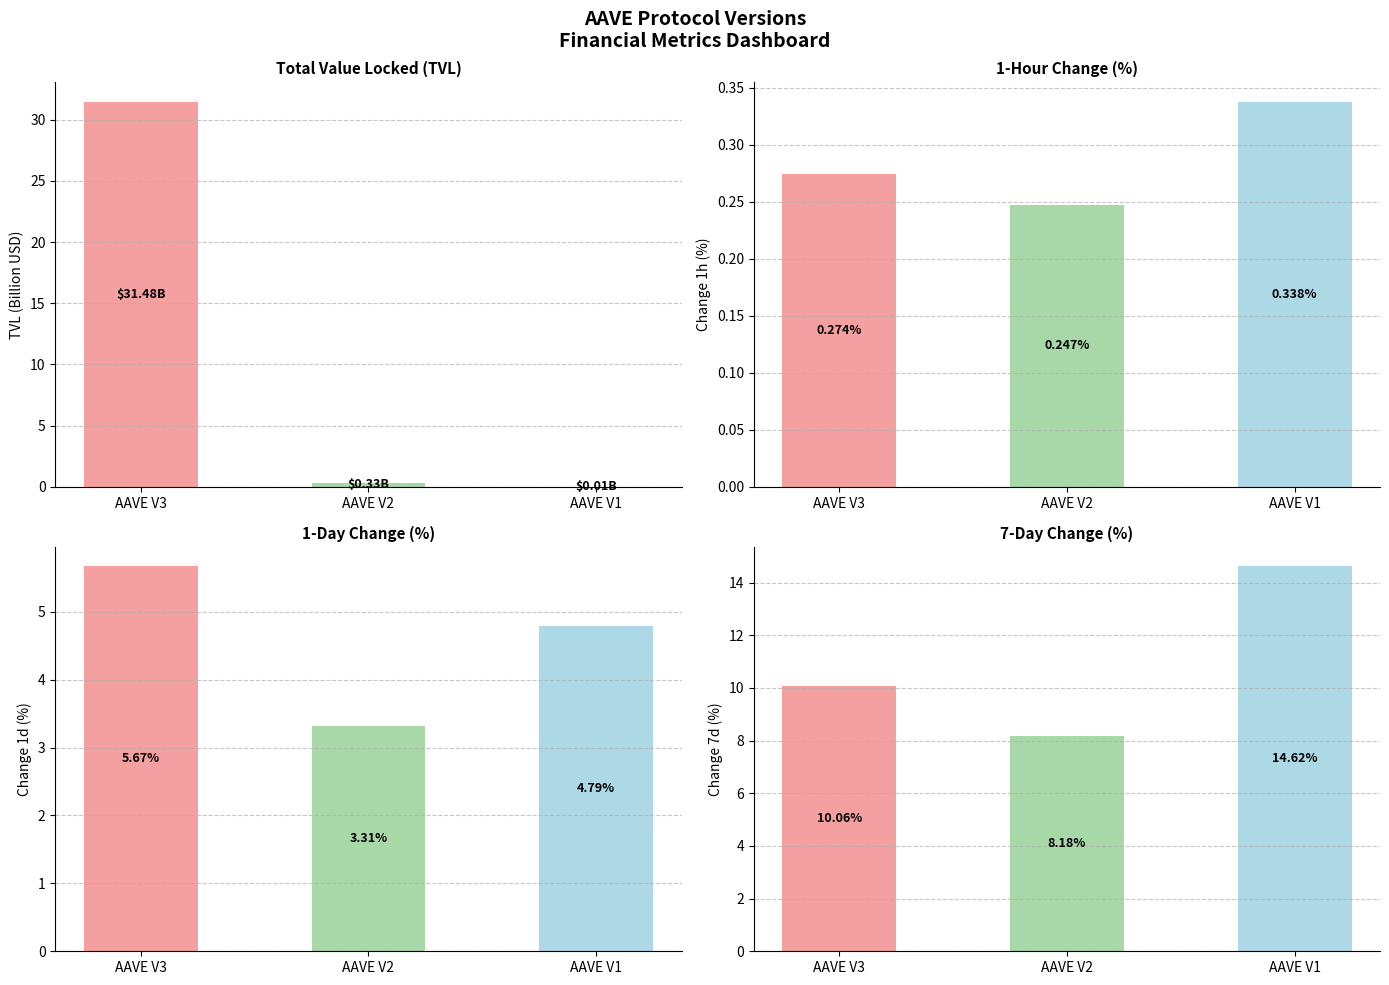

Rank the series by their maximum value, from highest to lowest.

TVL, change_7d, change_1d, change_1h